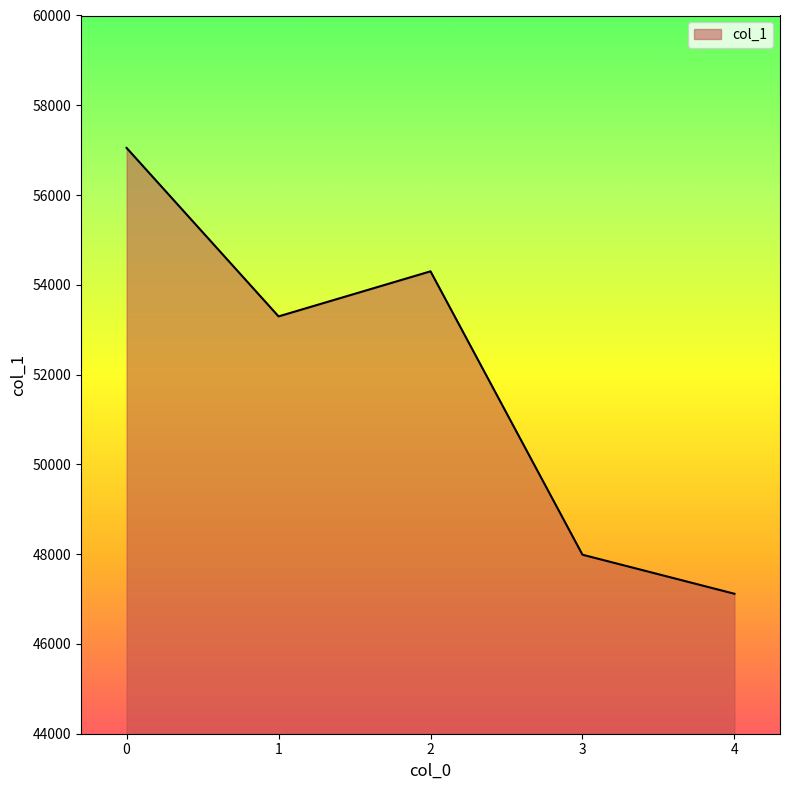

What is the difference between the second highest and second lowest values?

6313